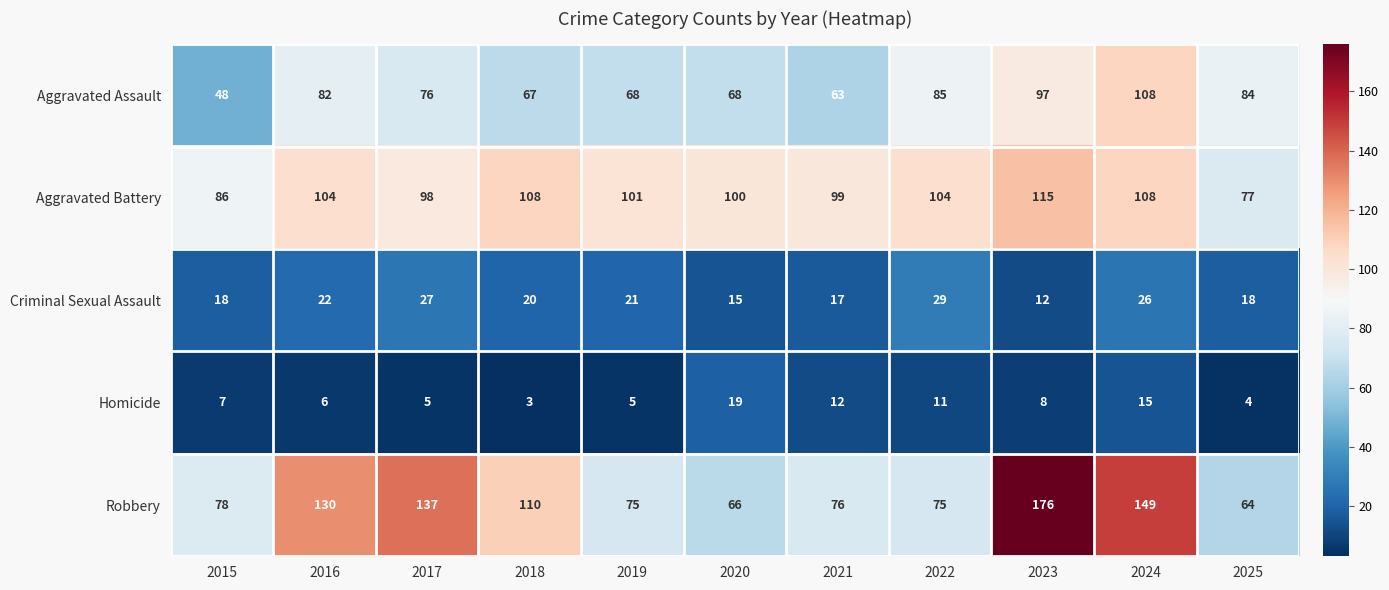

Which series has the largest total across all categories?

Robbery